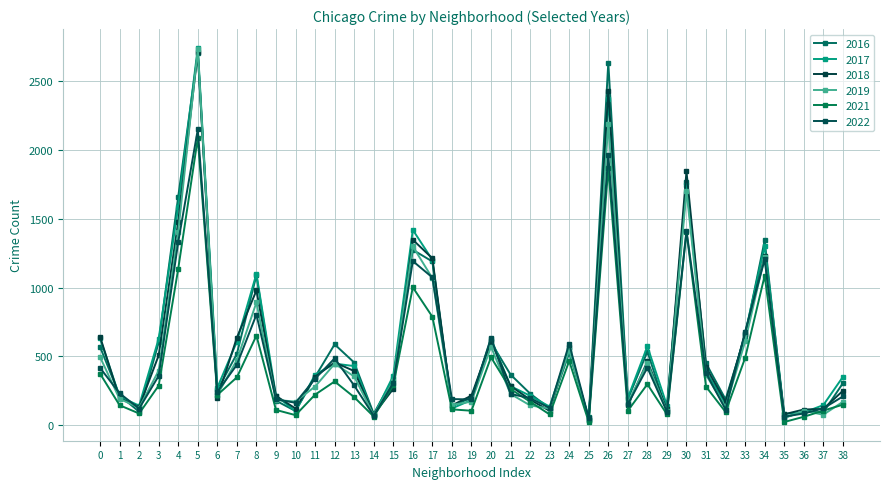

What are all the series names shown in the legend?

2016, 2017, 2018, 2019, 2021, 2022